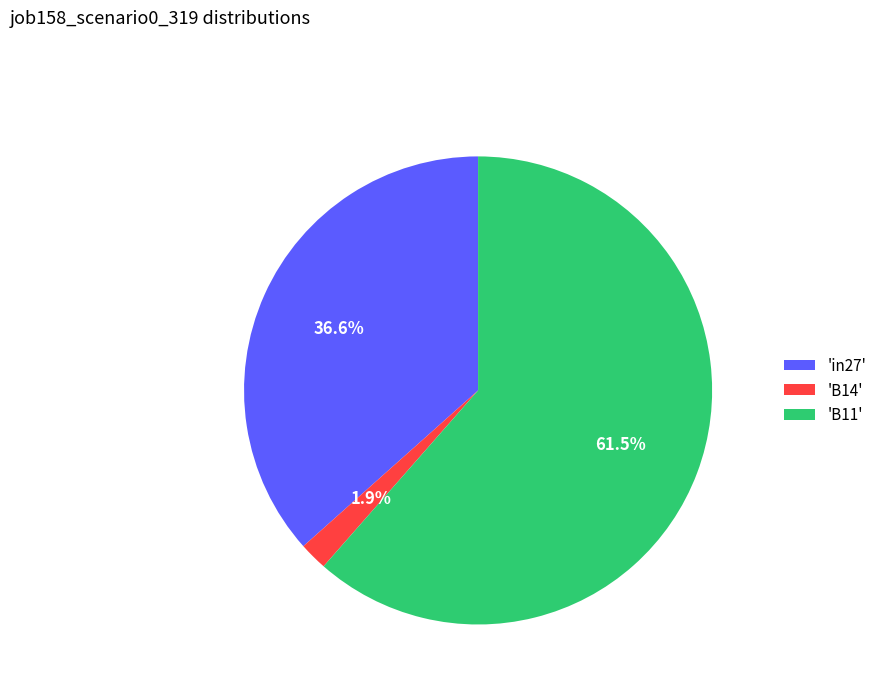

Is there a majority slice in this chart?

Yes